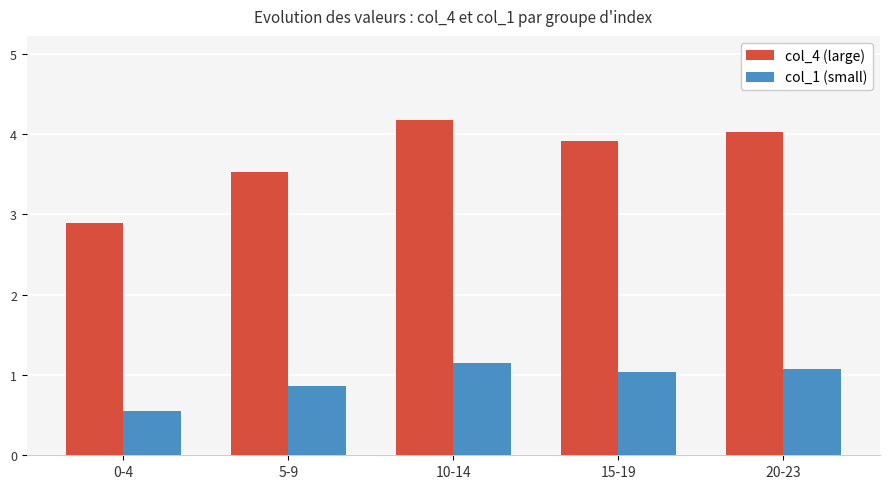

Does the chart contain stacked bars?

No